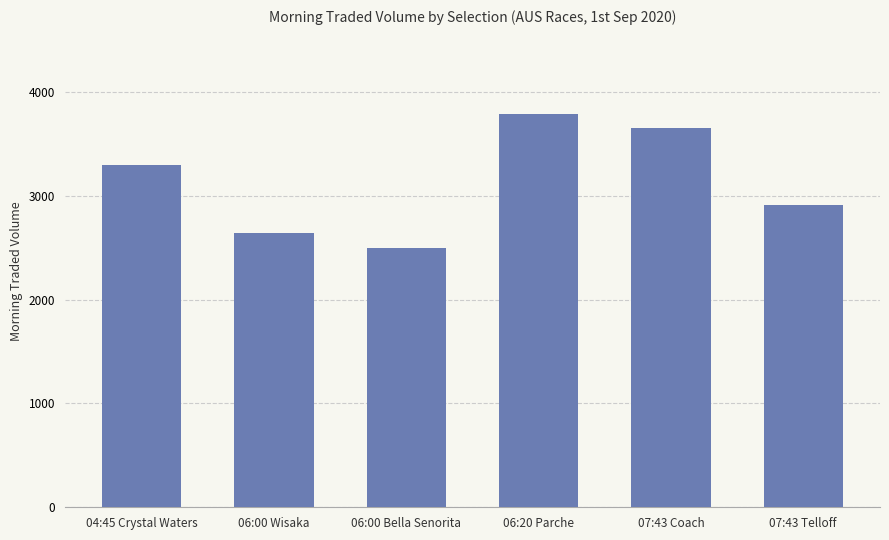

How many data points are less than 3296?

3